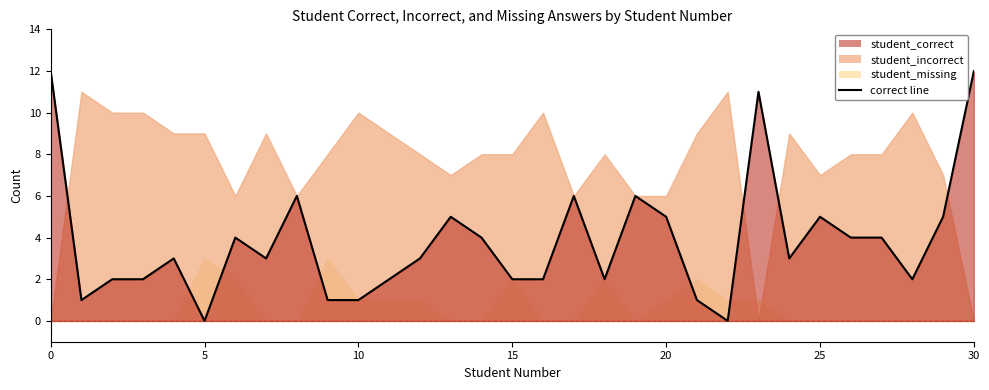

Between which two adjacent categories do student_missing and student_correct first intersect?

4 and 5